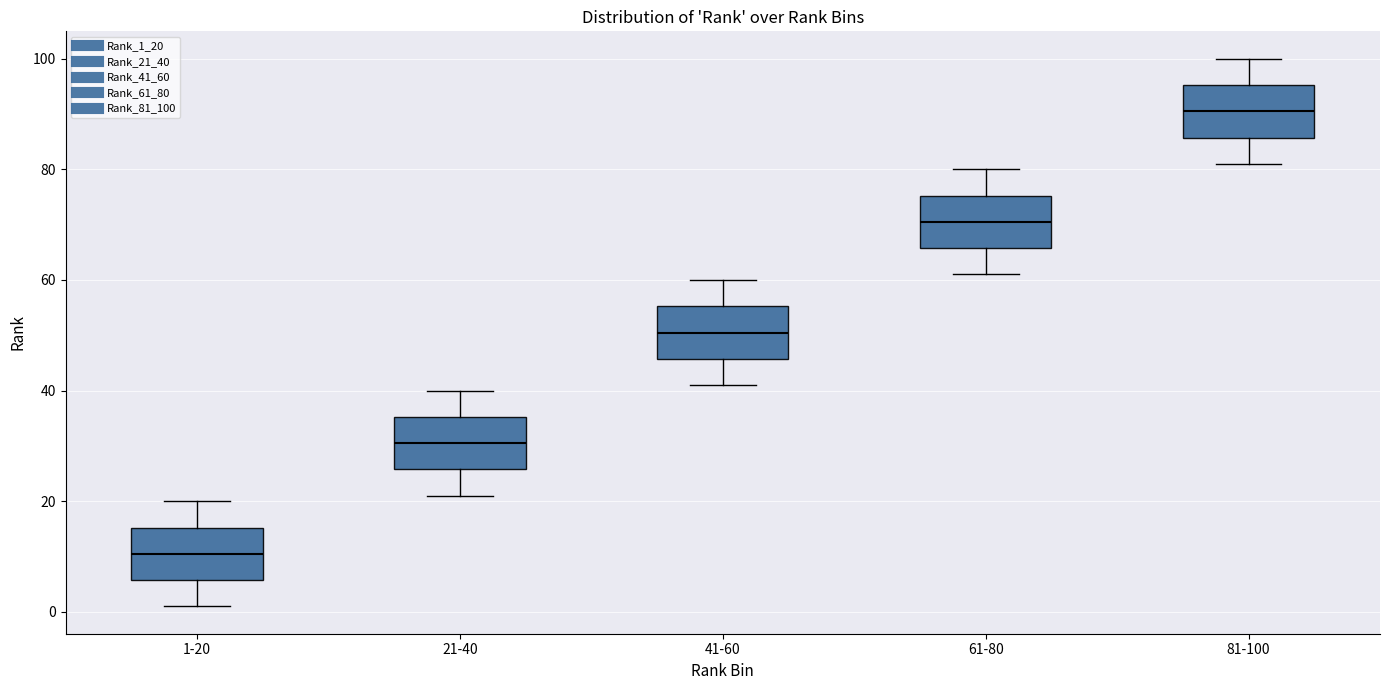

Reading left to right, read every box against the y-axis: the position of its median line, the range the box covers, and the ends of its whiskers. The values are not printed on the chart, so give them approximately, as read against the axis.

1-20: median 10, box 6 to 16, whiskers 2 to 20
21-40: median 30, box 26 to 36, whiskers 22 to 40
41-60: median 50, box 46 to 56, whiskers 42 to 60
61-80: median 70, box 66 to 76, whiskers 62 to 80
81-100: median 90, box 86 to 96, whiskers 82 to 100